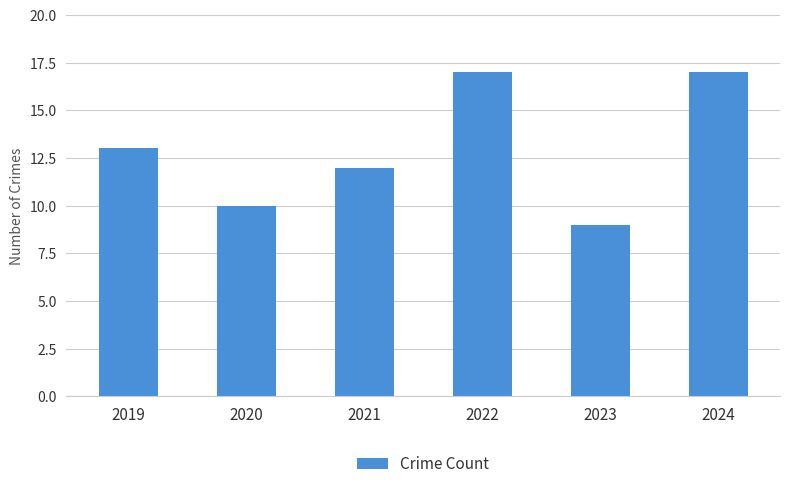

True or false: the data shows 10 at 2020.

True